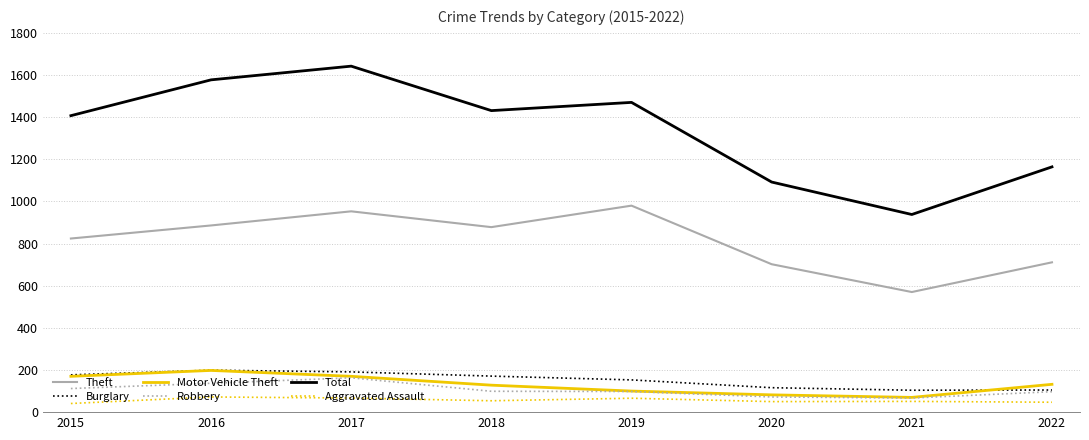

What is the spread (max minus min) of values at 2022?

1117